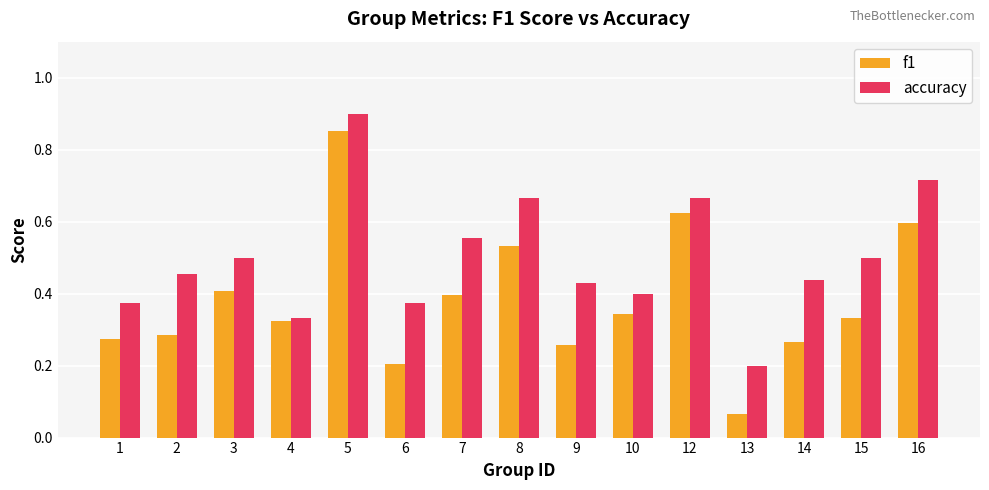

What is the sum of all f1 values?

5.8